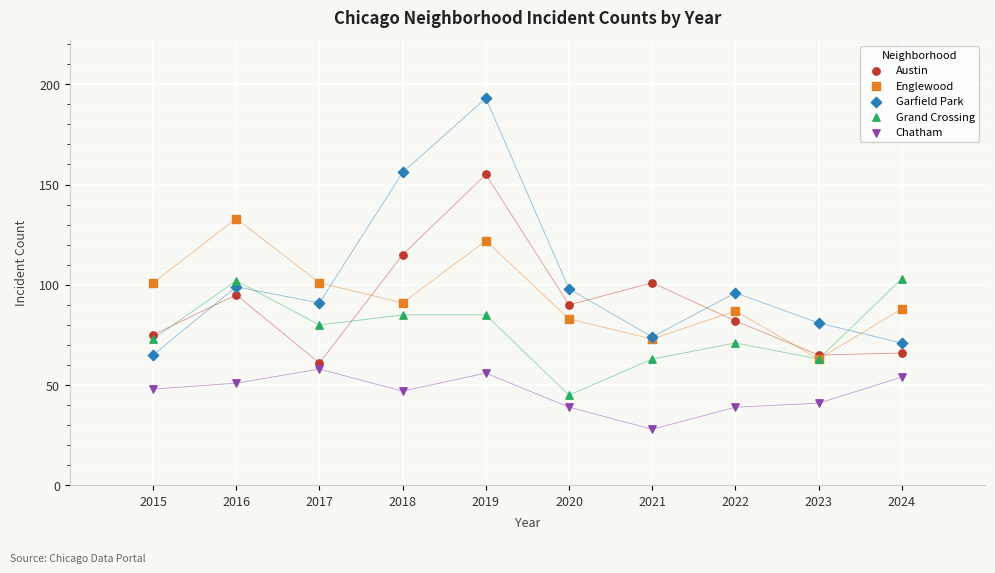

What are all the series names shown in the legend?

Austin, Englewood, Garfield Park, Grand Crossing, Chatham